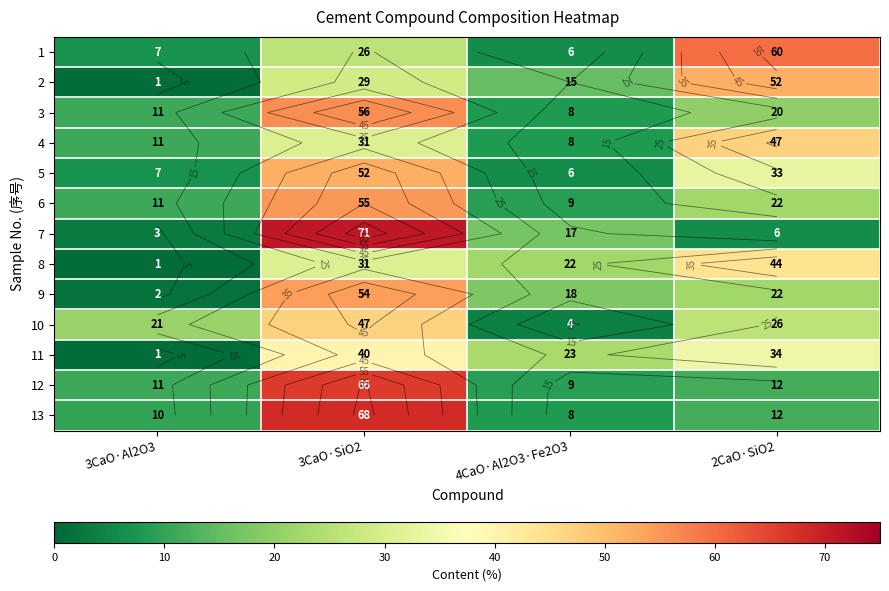

The value of 8 at 2CaO·SiO2 is 44. True or false?

True